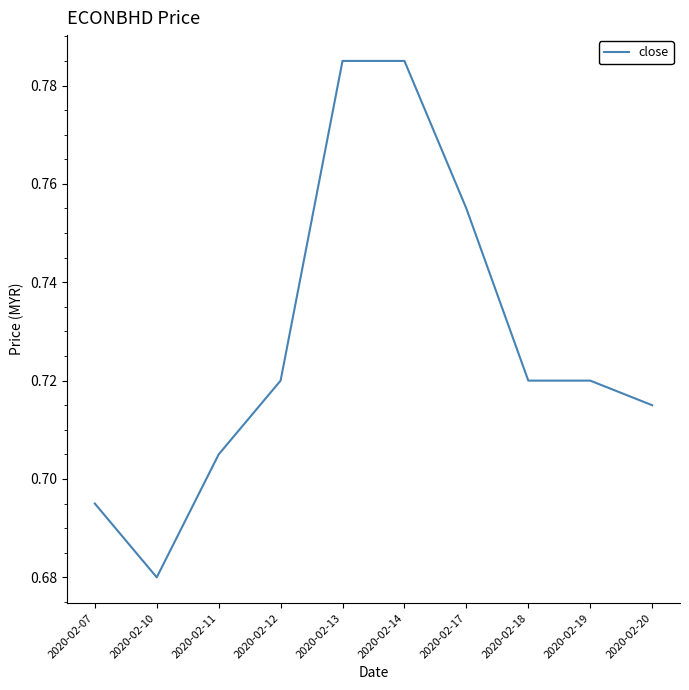

Which has a higher value, 2020-02-13 or 2020-02-17?

2020-02-13